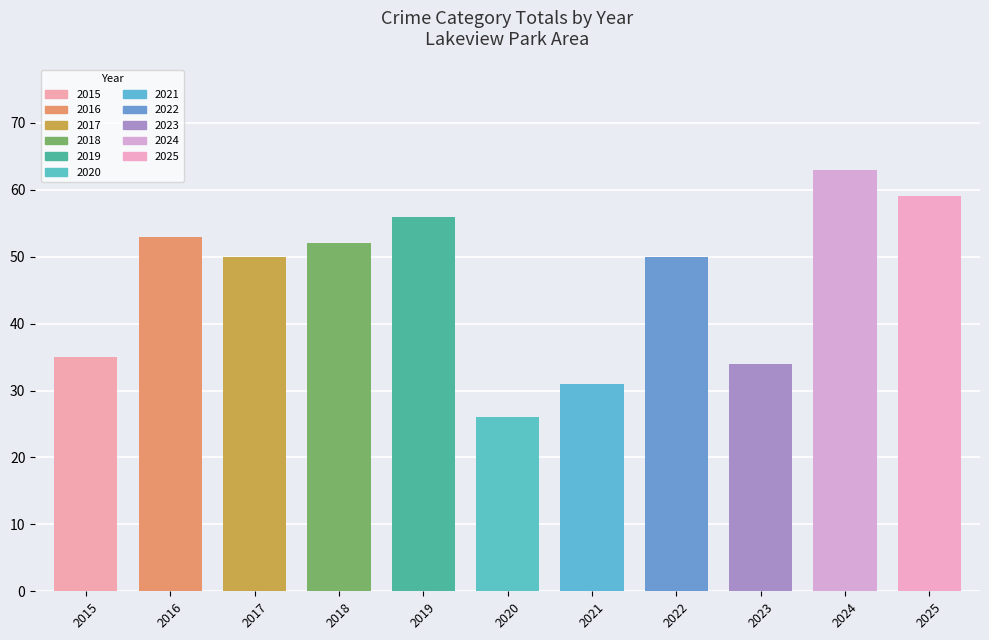

The value at 2018 is 52. True or false?

True